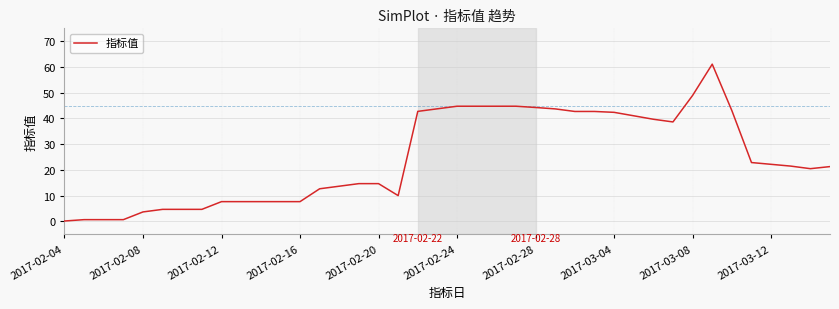

What is the difference between the maximum and minimum values?

61.0